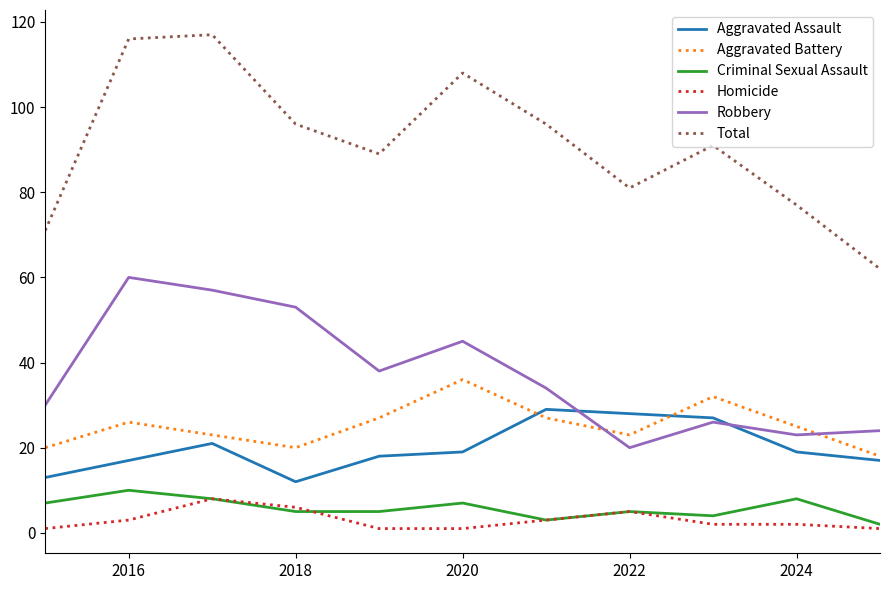

What is the minimum value for Aggravated Battery?

18